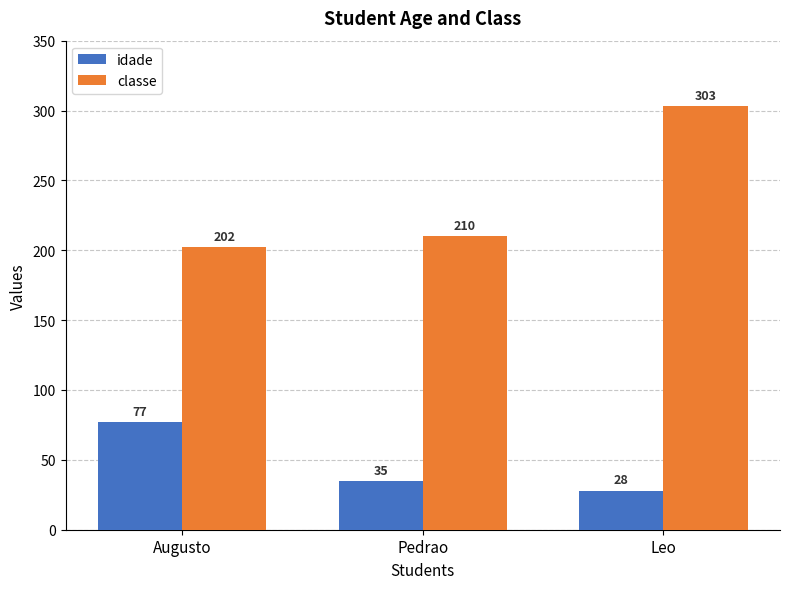

What position from the right is Leo?

1